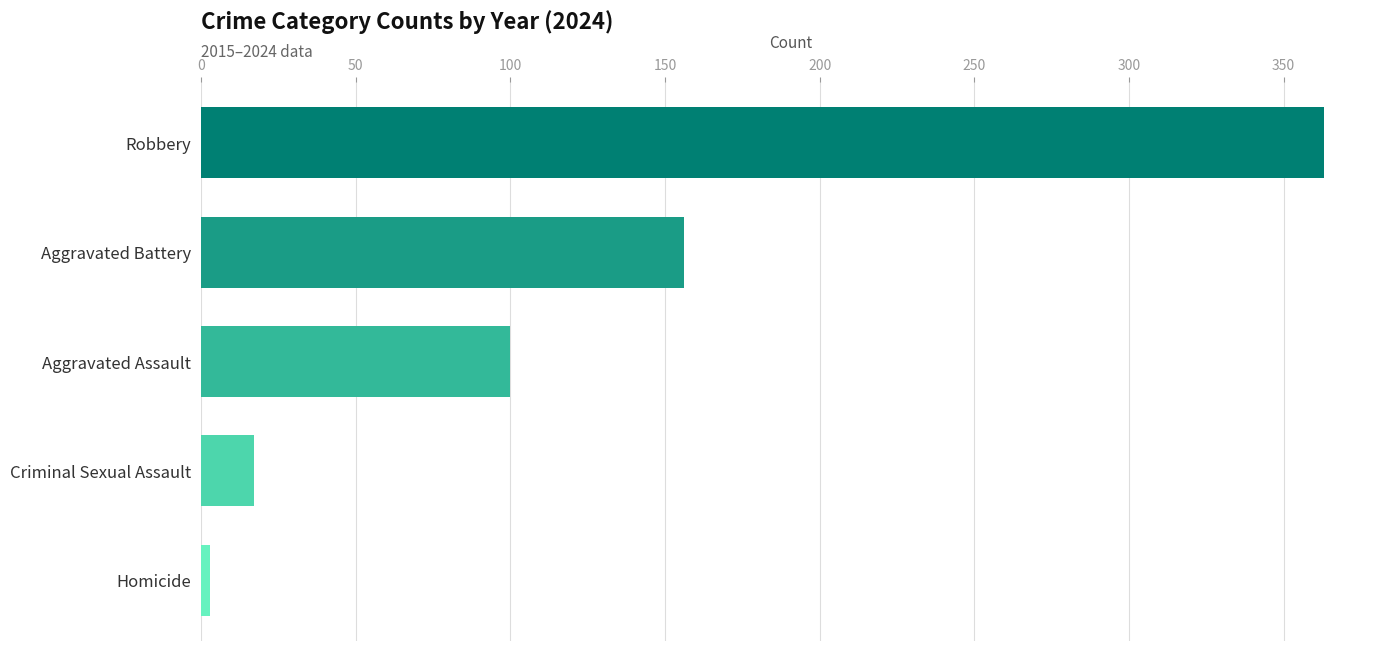

The value at Robbery is 475. True or false?

False